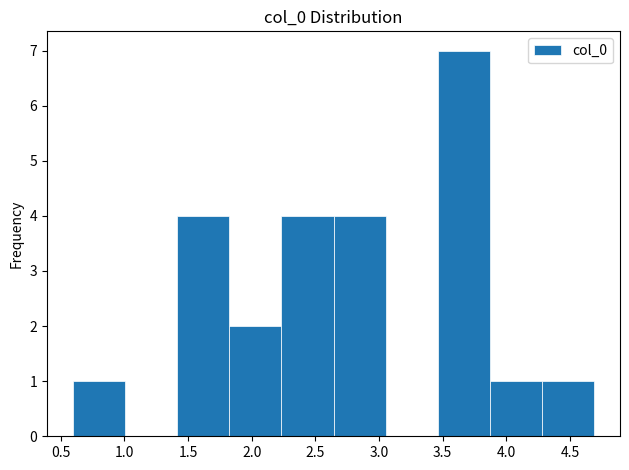

Which range on the x-axis has the tallest bar?

3.45 to 3.85